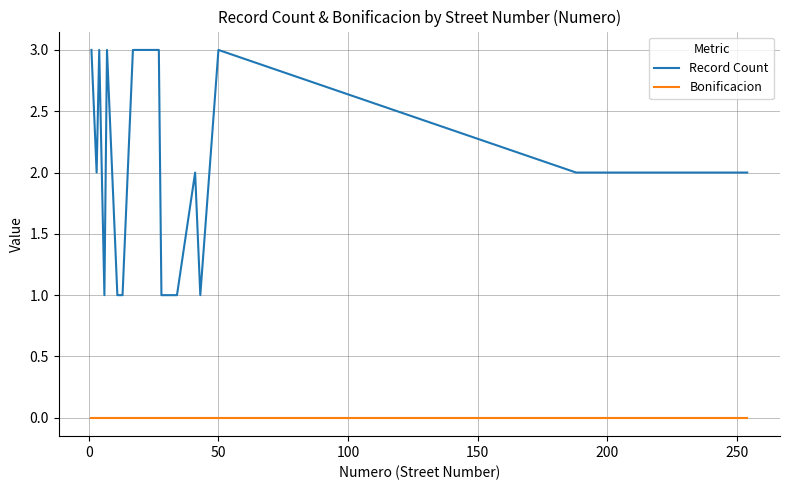

List the series in order of their peak value, highest first.

Record Count, Bonificacion